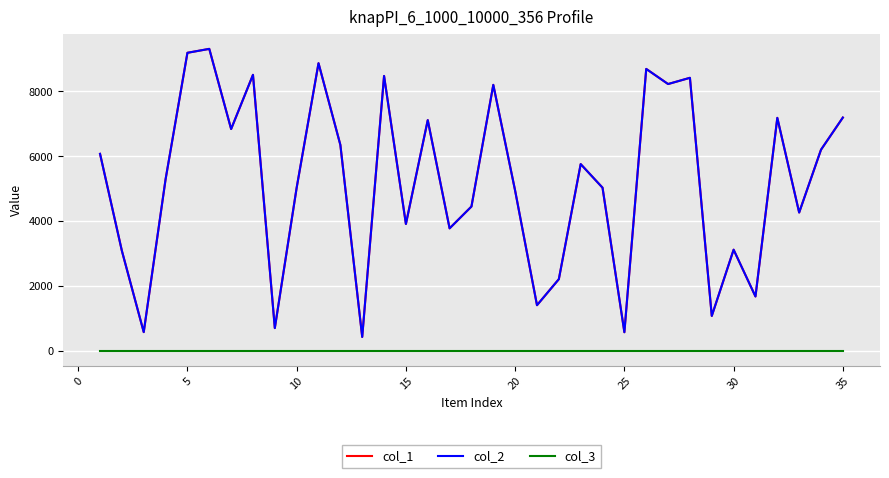

Does the chart have visible grid lines?

Yes